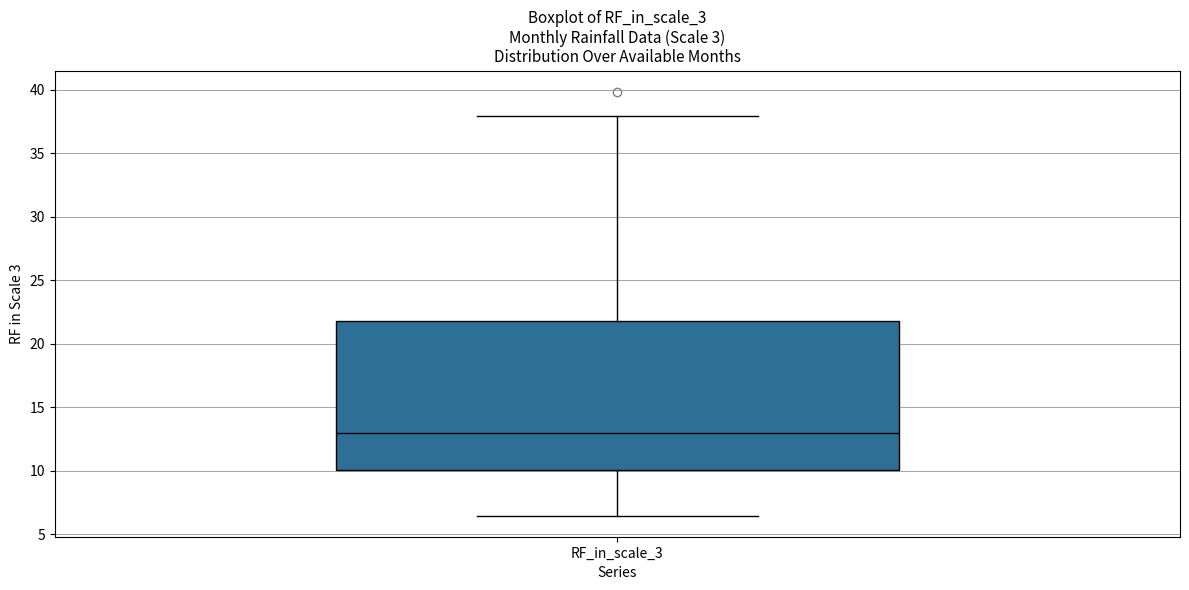

Read this box plot against the y-axis: the position of the median line, the range covered by the box, and the ends of both whiskers. The values are not printed on the chart, so give them approximately, as read against the axis.

median 13.0, box 10.0 to 22.0, whiskers 6.5 to 38.0